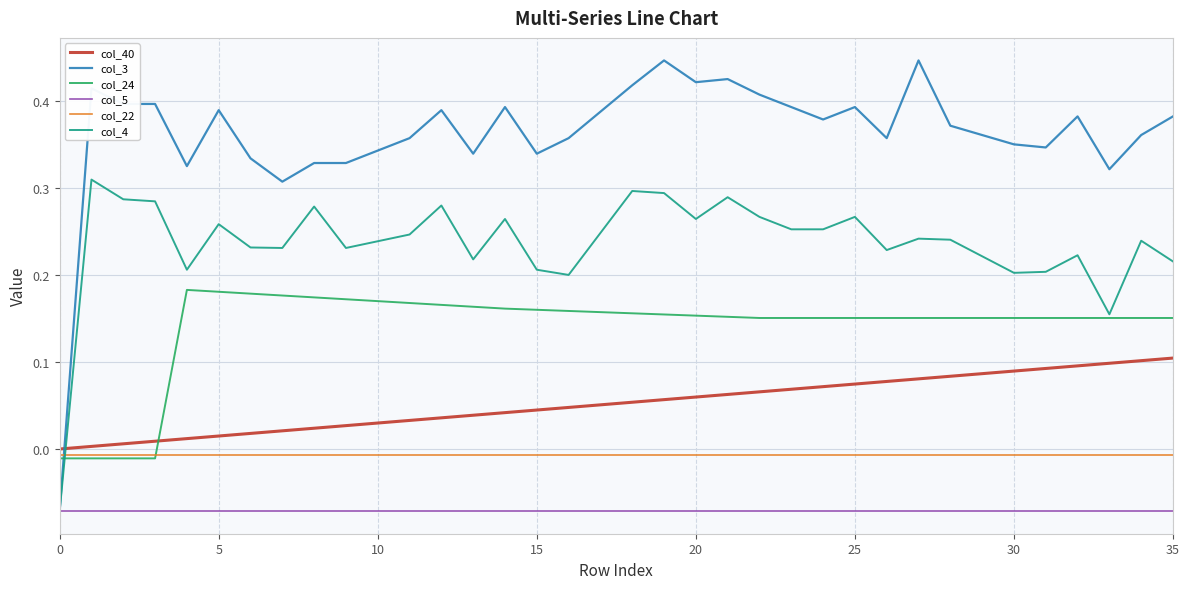

True or false: col_5 and col_40 intersect in this chart.

False